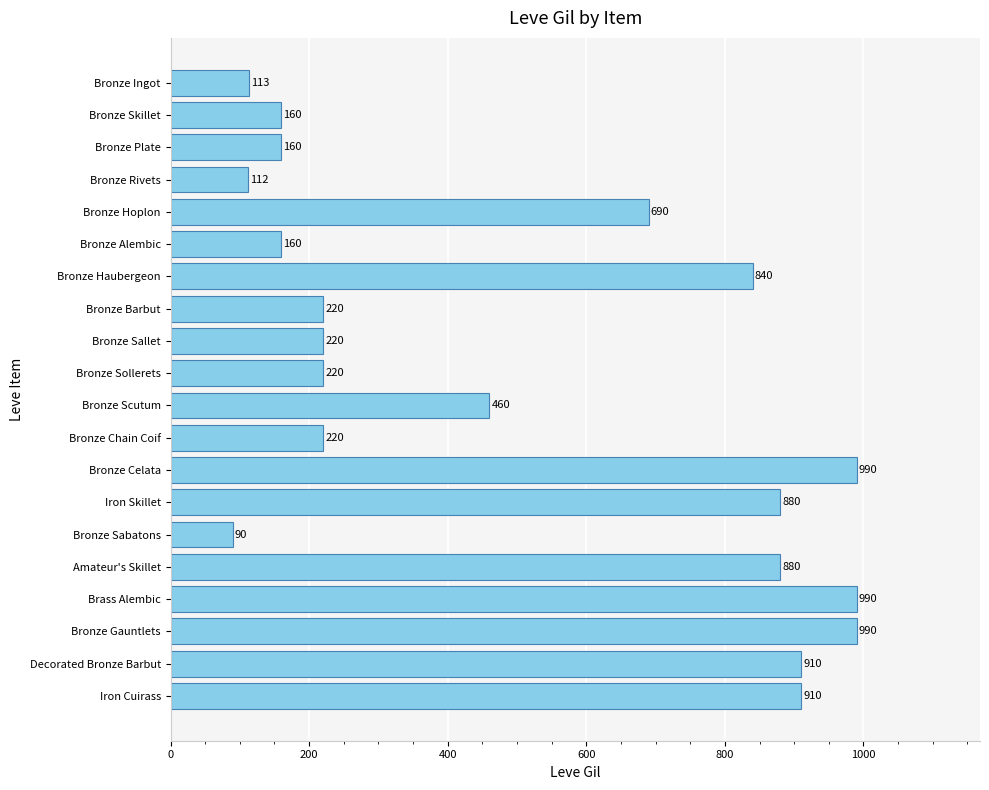

Does the chart contain any negative values?

No